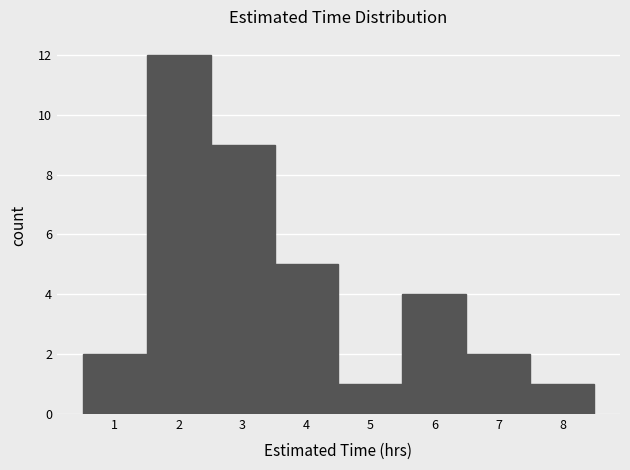

Reading left to right, transcribe this chart: for each bar, give the range it covers on the x-axis and its height. The values are not printed on the chart, so give them approximately, as read against the axis.

0.5 to 1.5: 2
1.5 to 2.5: 12
2.5 to 3.5: 9
3.5 to 4.5: 5
4.5 to 5.5: 1
5.5 to 6.5: 4
6.5 to 7.5: 2
7.5 to 8.5: 1